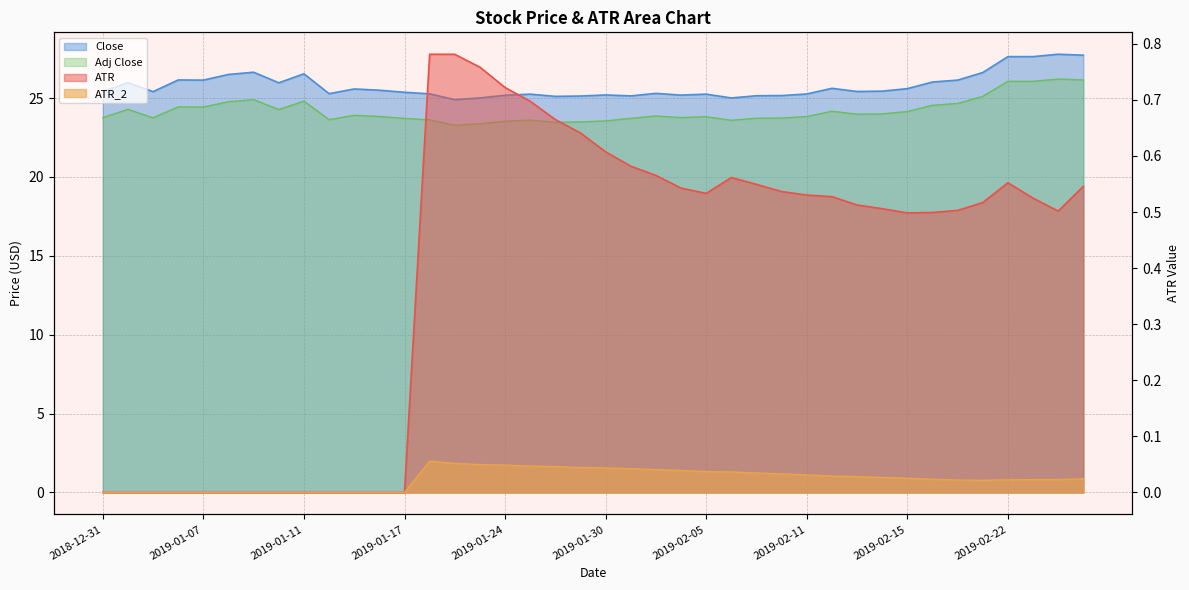

What is the difference between the maximum and second lowest values in the Adj Close series?

2.8